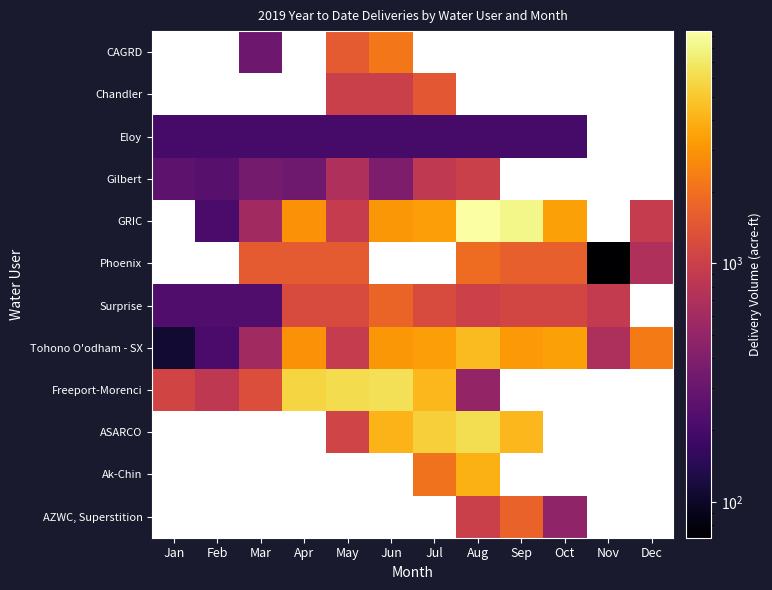

How many series are shown in this chart?

12